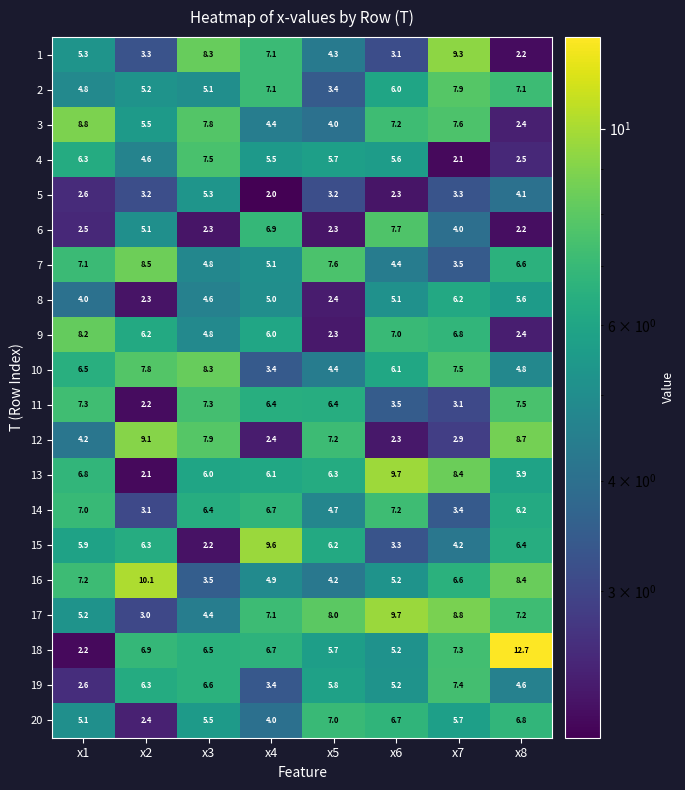

Rank the series at x7 from lowest to highest value.

4, 12, 11, 5, 14, 7, 6, 15, 20, 8, 16, 9, 18, 19, 10, 3, 2, 13, 17, 1